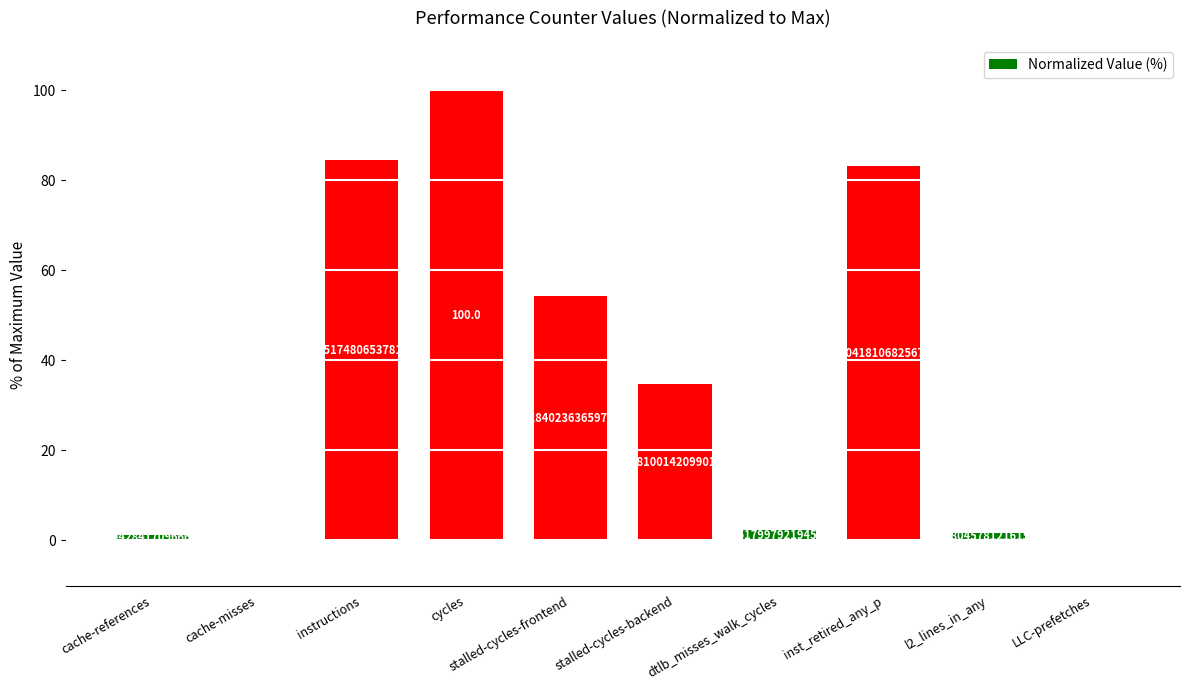

Where is the data nearest to the value 50?

stalled-cycles-frontend